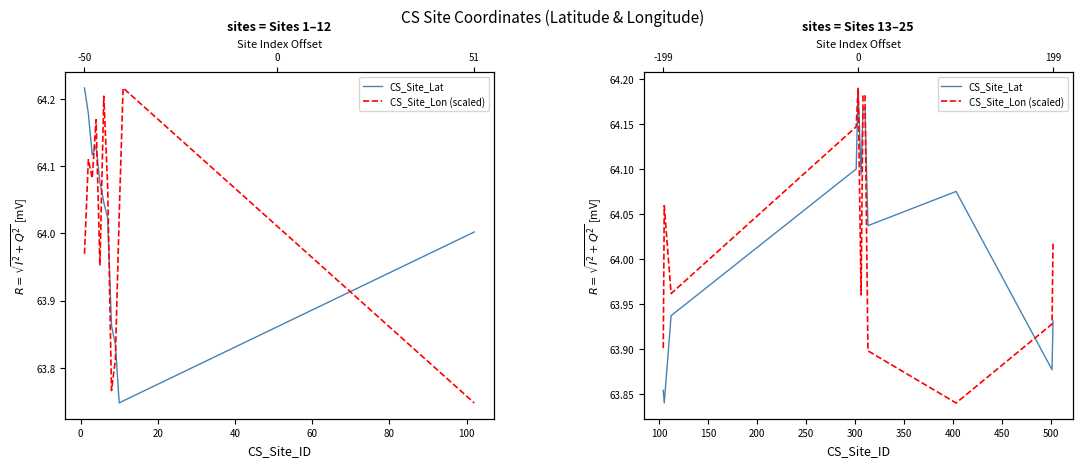

What are all the series names shown in the legend?

CS_Site_Lat, CS_Site_Lon (scaled)